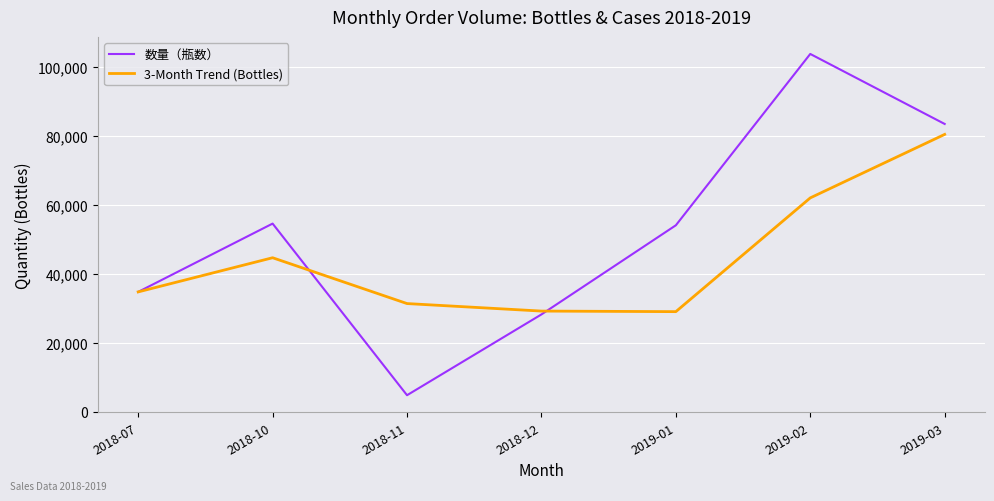

What is the smallest value displayed?

4800